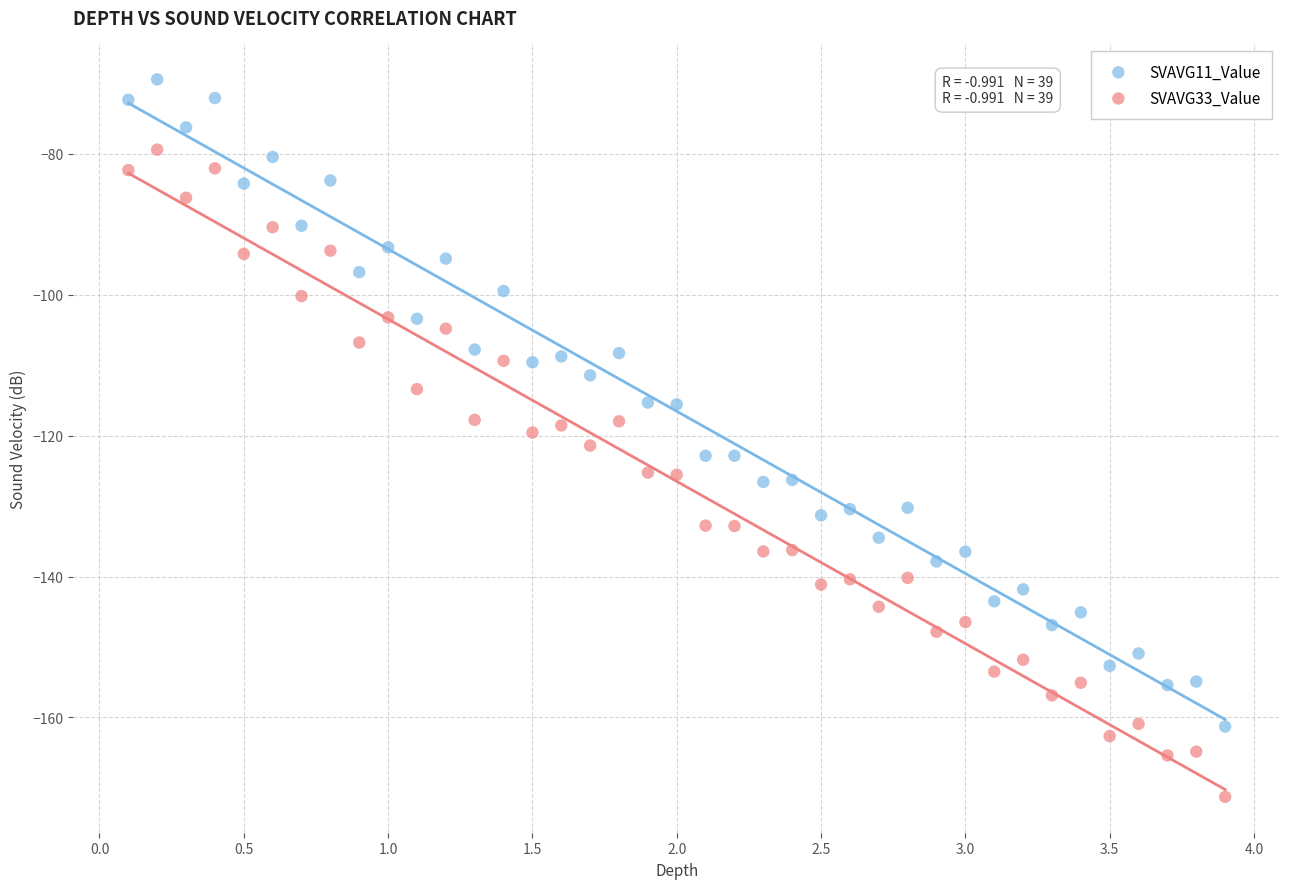

Which series contains the lowest Y value?

SVAVG33_Value